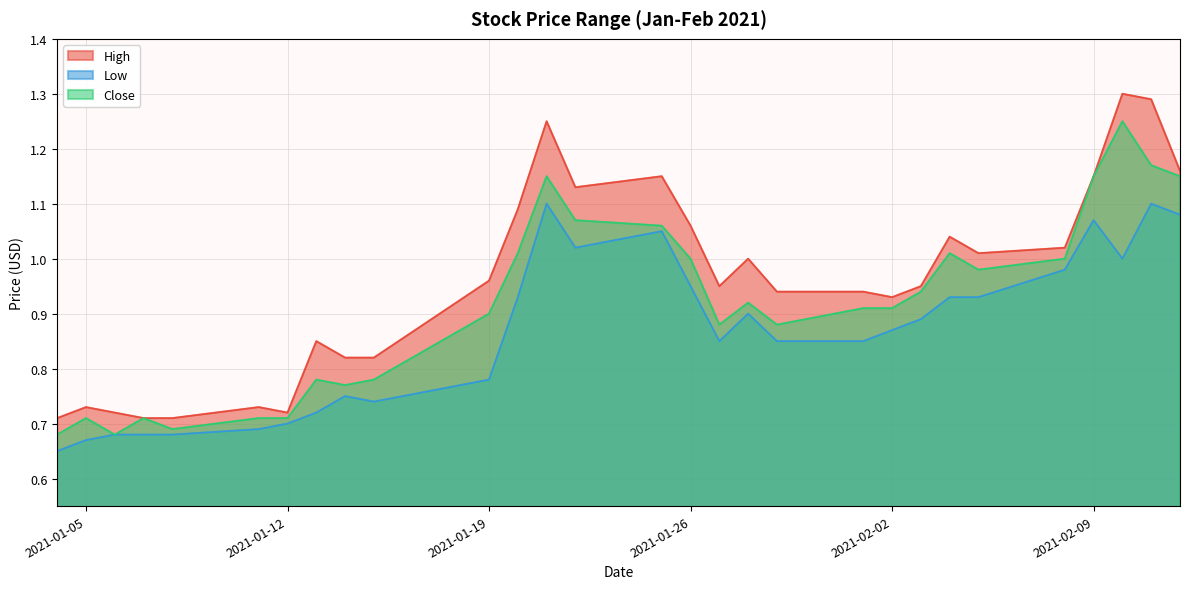

At how many categories does at least one series exceed 0?

29